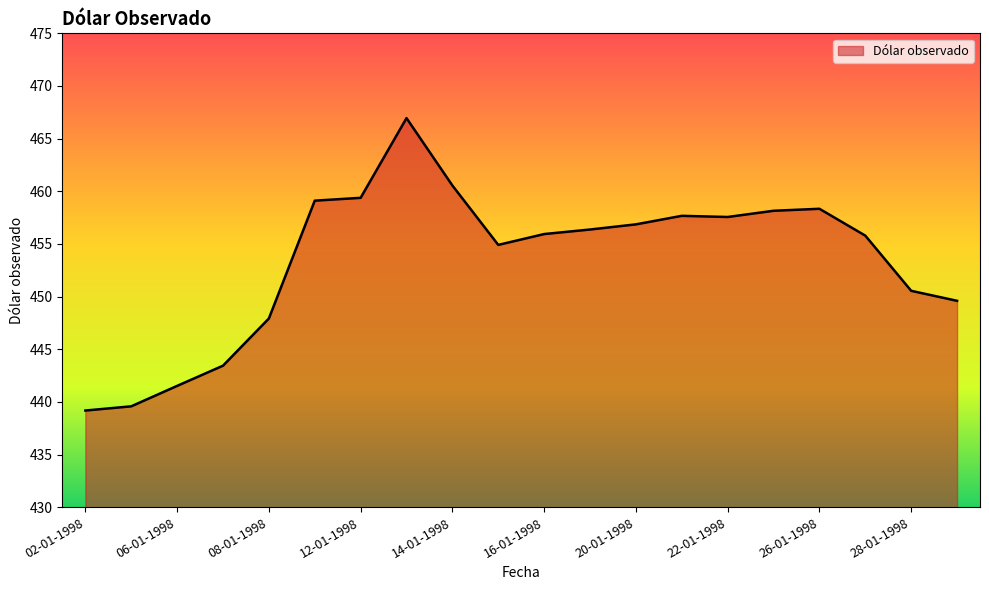

What is the difference between the maximum and minimum values?

27.8